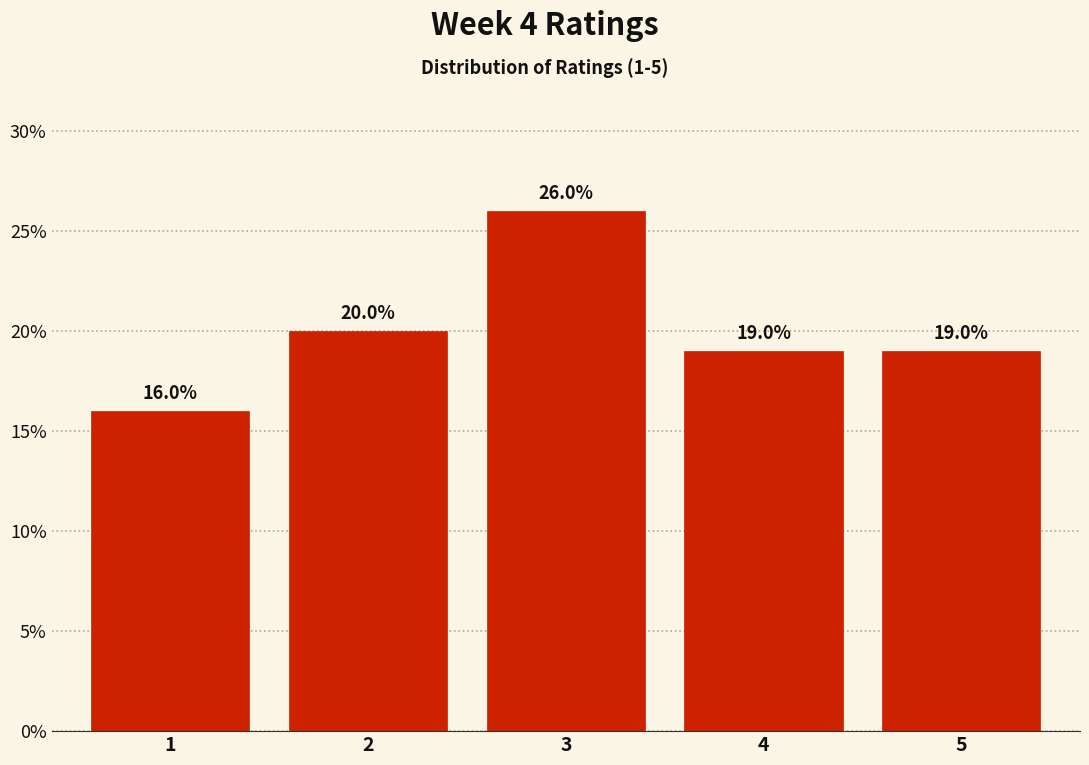

Reading right to left, extract all data points from this chart.

5=19	4=19	3=26	2=20	1=16